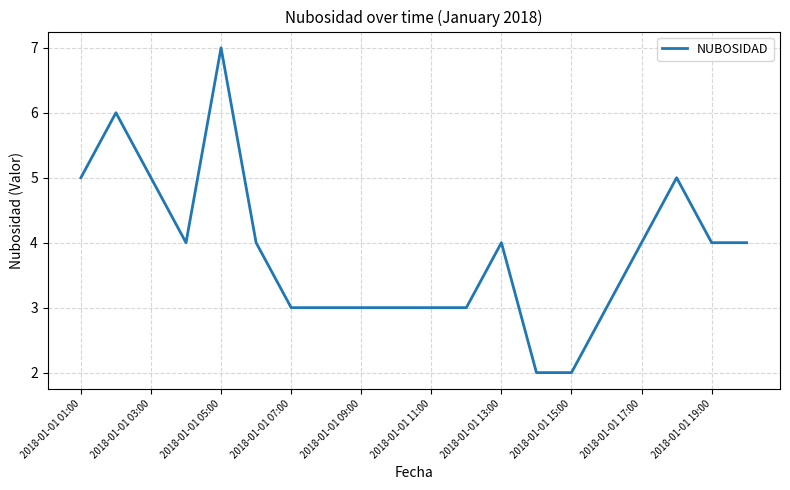

Reading left to right, what are all the values shown in this chart?

5	6	5	4	7	4	3	3	3	3	3	3	4	2	2	3	4	5	4	4